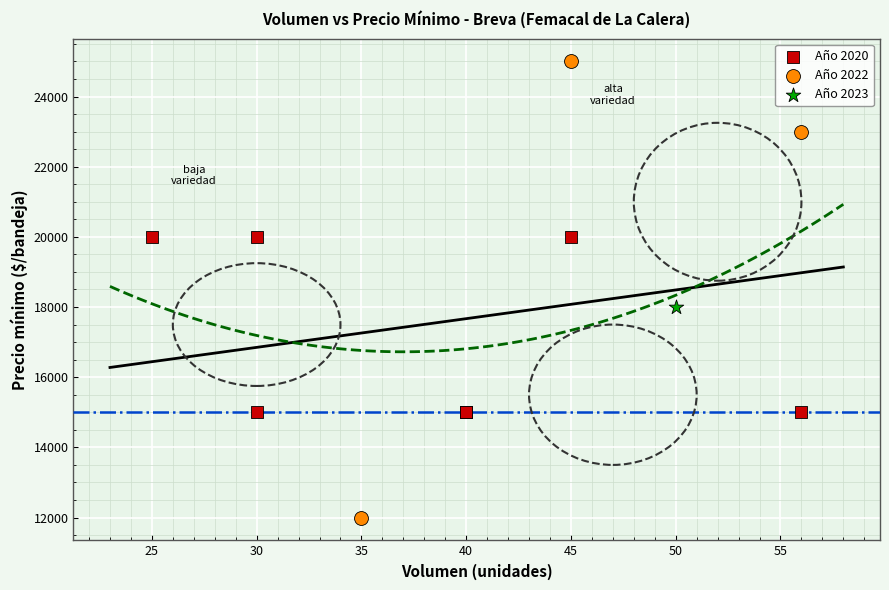

Which series reaches the maximum Y coordinate?

Año 2022